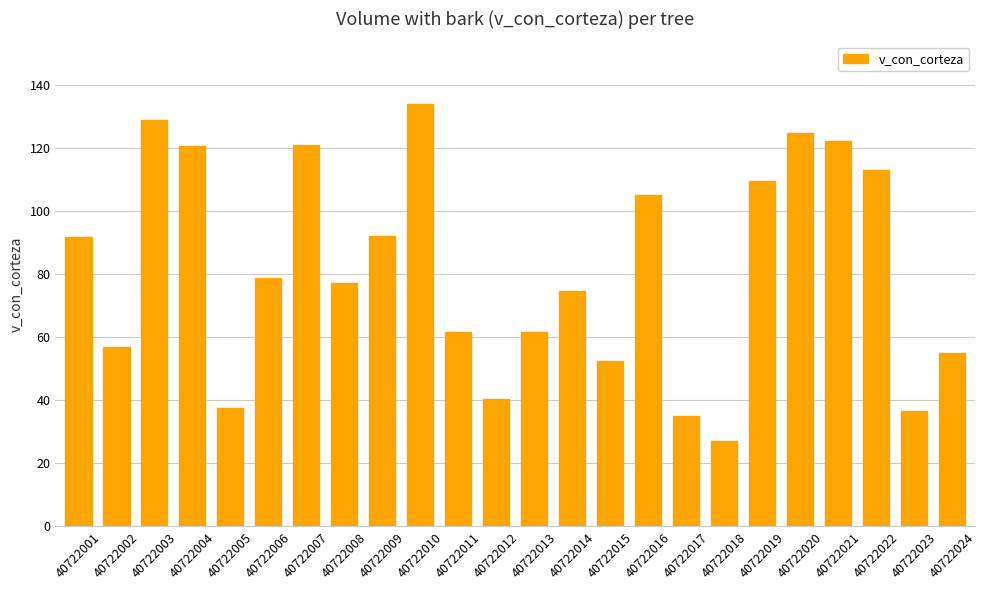

What is the value of the 8th bar from the left?

77.2